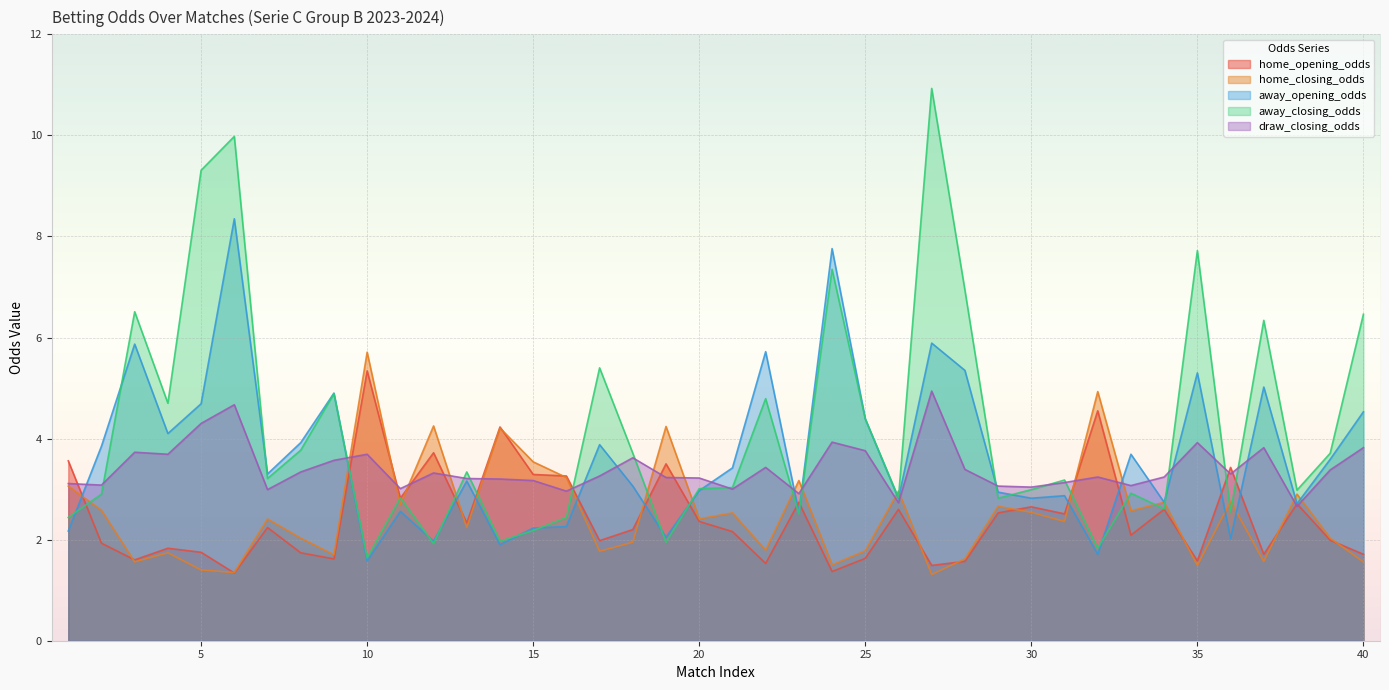

Reading left to right, transcribe all the data shown in this chart.

home_opening_odds: 1=3.6	2=1.9	3=1.6	4=1.8	5=1.8	6=1.3	7=2.2	8=1.7	9=1.6	10=5.3	11=2.8	12=3.7	13=2.3	14=4.2	15=3.3	16=3.3	17=2.0	18=2.2	19=3.5	20=2.4	21=2.2	22=1.5	23=2.7	24=1.4	25=1.6	26=2.6	27=1.5	28=1.6	29=2.5	30=2.6	31=2.5	32=4.5	33=2.1	34=2.6	35=1.6	36=3.4	37=1.7	38=2.7	39=2.0	40=1.7
home_closing_odds: 1=3.1	2=2.6	3=1.6	4=1.7	5=1.4	6=1.4	7=2.4	8=2.0	9=1.7	10=5.7	11=2.7	12=4.2	13=2.2	14=4.2	15=3.5	16=3.2	17=1.8	18=1.9	19=4.2	20=2.4	21=2.5	22=1.8	23=3.2	24=1.5	25=1.8	26=3.0	27=1.3	28=1.6	29=2.7	30=2.5	31=2.4	32=4.9	33=2.6	34=2.7	35=1.5	36=2.8	37=1.6	38=2.9	39=2.0	40=1.6
away_opening_odds: 1=2.2	2=3.9	3=5.9	4=4.1	5=4.7	6=8.3	7=3.3	8=3.9	9=4.9	10=1.6	11=2.6	12=2.0	13=3.2	14=1.9	15=2.2	16=2.3	17=3.9	18=3.1	19=2.0	20=3.0	21=3.4	22=5.7	23=2.5	24=7.8	25=4.4	26=2.8	27=5.9	28=5.3	29=2.9	30=2.8	31=2.9	32=1.7	33=3.7	34=2.7	35=5.3	36=2.0	37=5.0	38=2.7	39=3.6	40=4.5
away_closing_odds: 1=2.4	2=2.9	3=6.5	4=4.7	5=9.3	6=10.0	7=3.2	8=3.8	9=4.9	10=1.6	11=2.8	12=1.9	13=3.3	14=2.0	15=2.2	16=2.4	17=5.4	18=3.7	19=1.9	20=3.0	21=3.0	22=4.8	23=2.5	24=7.3	25=4.4	26=2.8	27=10.9	28=6.9	29=2.8	30=3.0	31=3.2	32=1.8	33=2.9	34=2.6	35=7.7	36=2.5	37=6.3	38=3.0	39=3.7	40=6.5
draw_closing_odds: 1=3.1	2=3.1	3=3.7	4=3.7	5=4.3	6=4.7	7=3.0	8=3.3	9=3.6	10=3.7	11=3.0	12=3.3	13=3.2	14=3.2	15=3.2	16=3.0	17=3.3	18=3.6	19=3.2	20=3.2	21=3.0	22=3.4	23=2.9	24=3.9	25=3.8	26=2.7	27=4.9	28=3.4	29=3.1	30=3.0	31=3.1	32=3.2	33=3.1	34=3.2	35=3.9	36=3.3	37=3.8	38=2.7	39=3.4	40=3.8